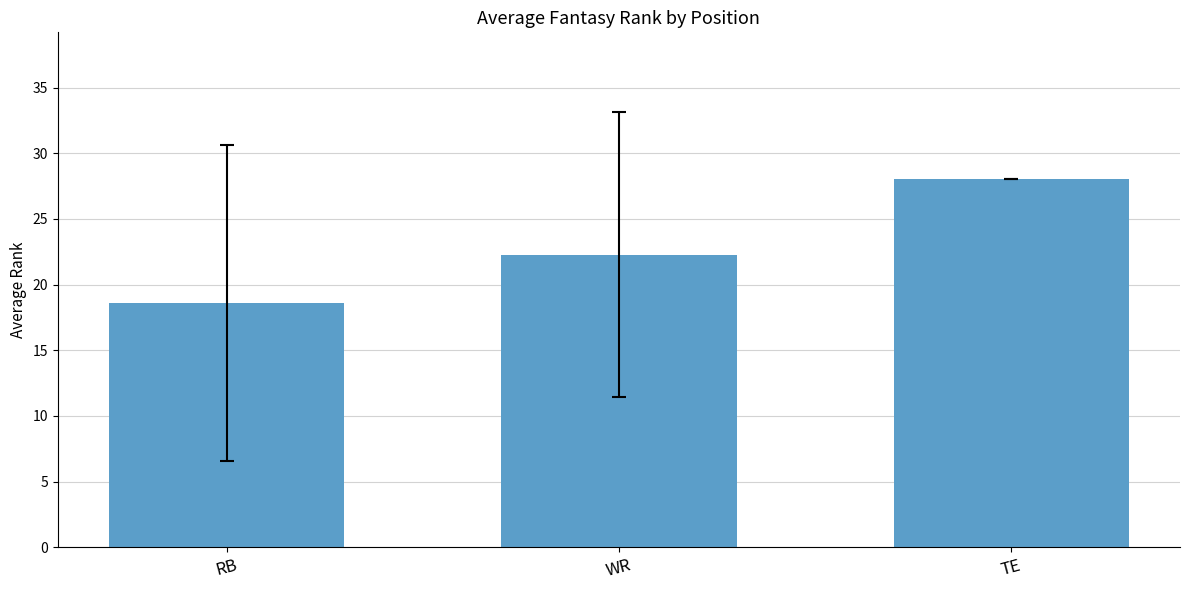

What is the difference between the maximum and minimum values?

9.4